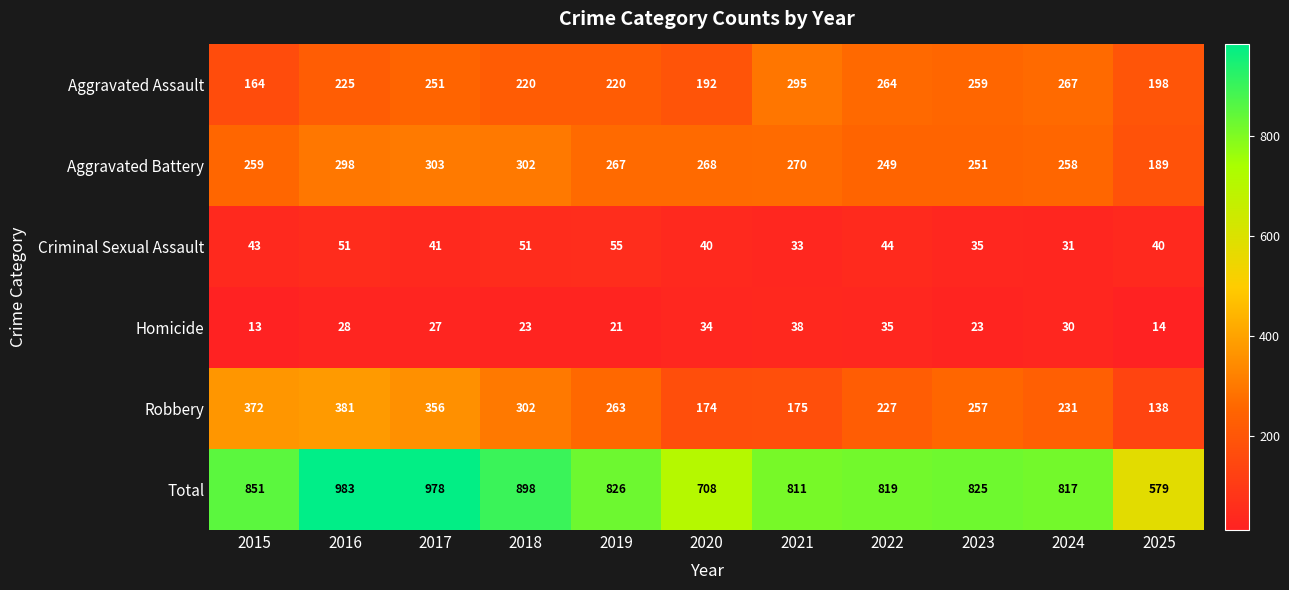

The Total series shows 708 at 2020. True or false?

True